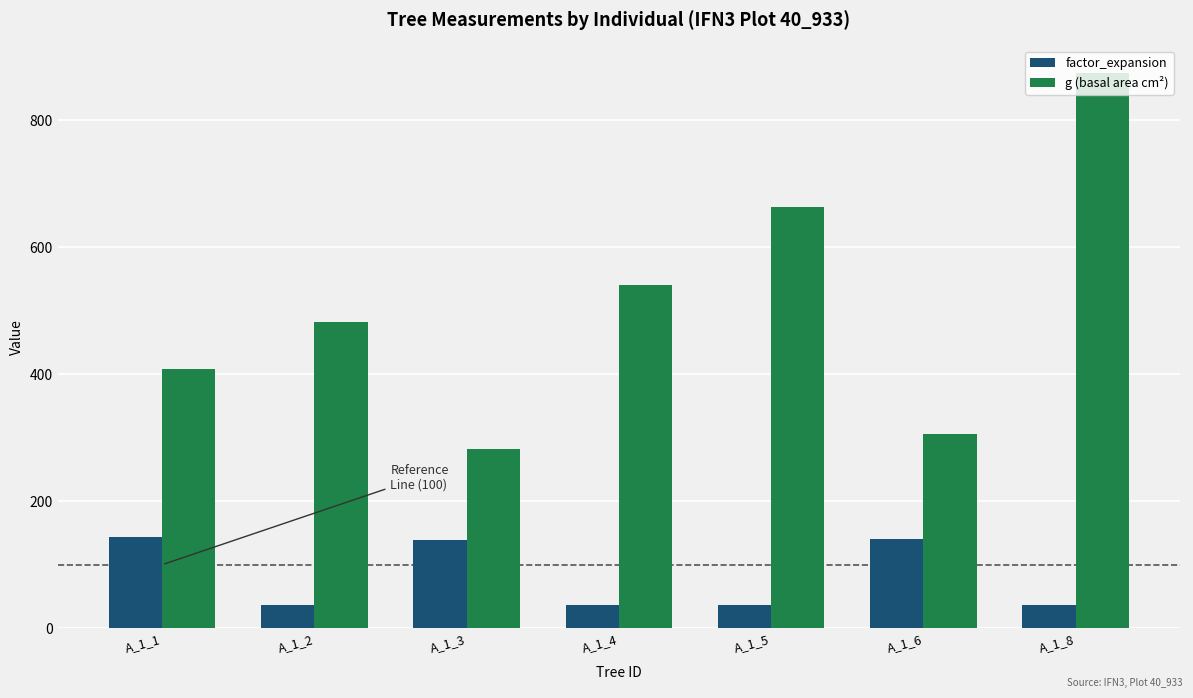

What is the sum of all g (basal area cm²) values?

3555.6